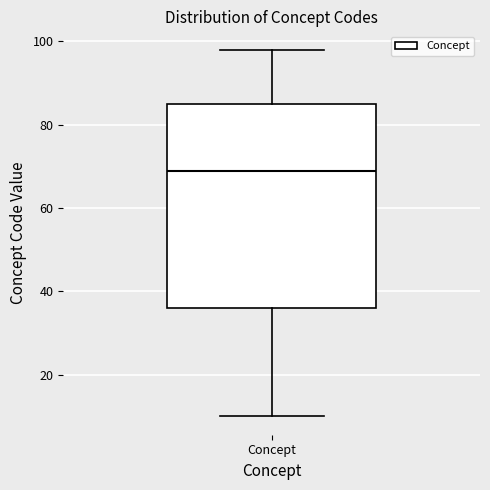

Read this box plot against the y-axis: the position of the median line, the range covered by the box, and the ends of both whiskers. The values are not printed on the chart, so give them approximately, as read against the axis.

median 70, box 36 to 86, whiskers 10 to 98